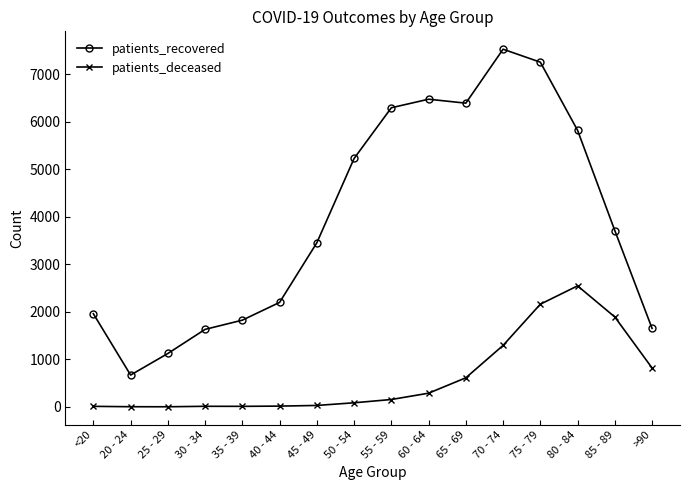

At which category is the sum across all series the highest?

75 - 79